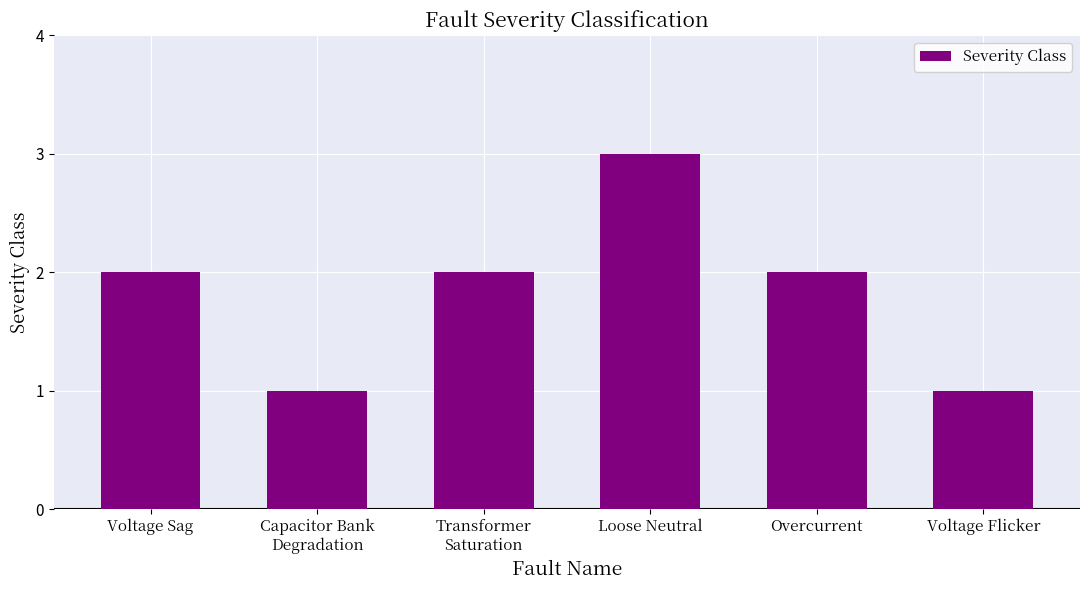

What position from the left is Voltage Sag?

1